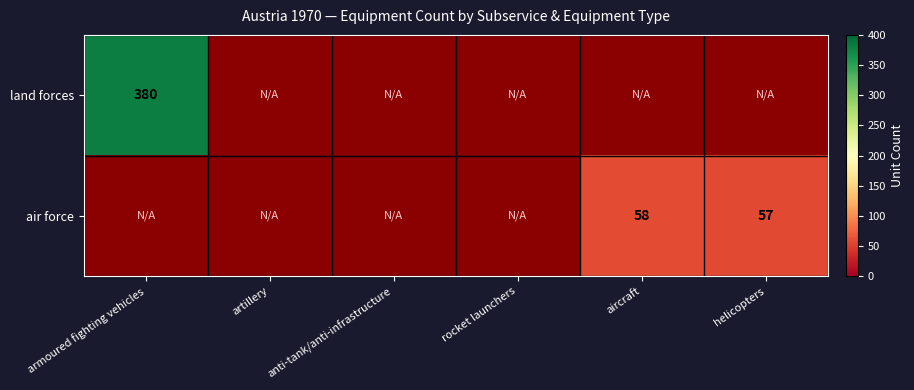

True or false: air force has a value of 58 at aircraft.

True